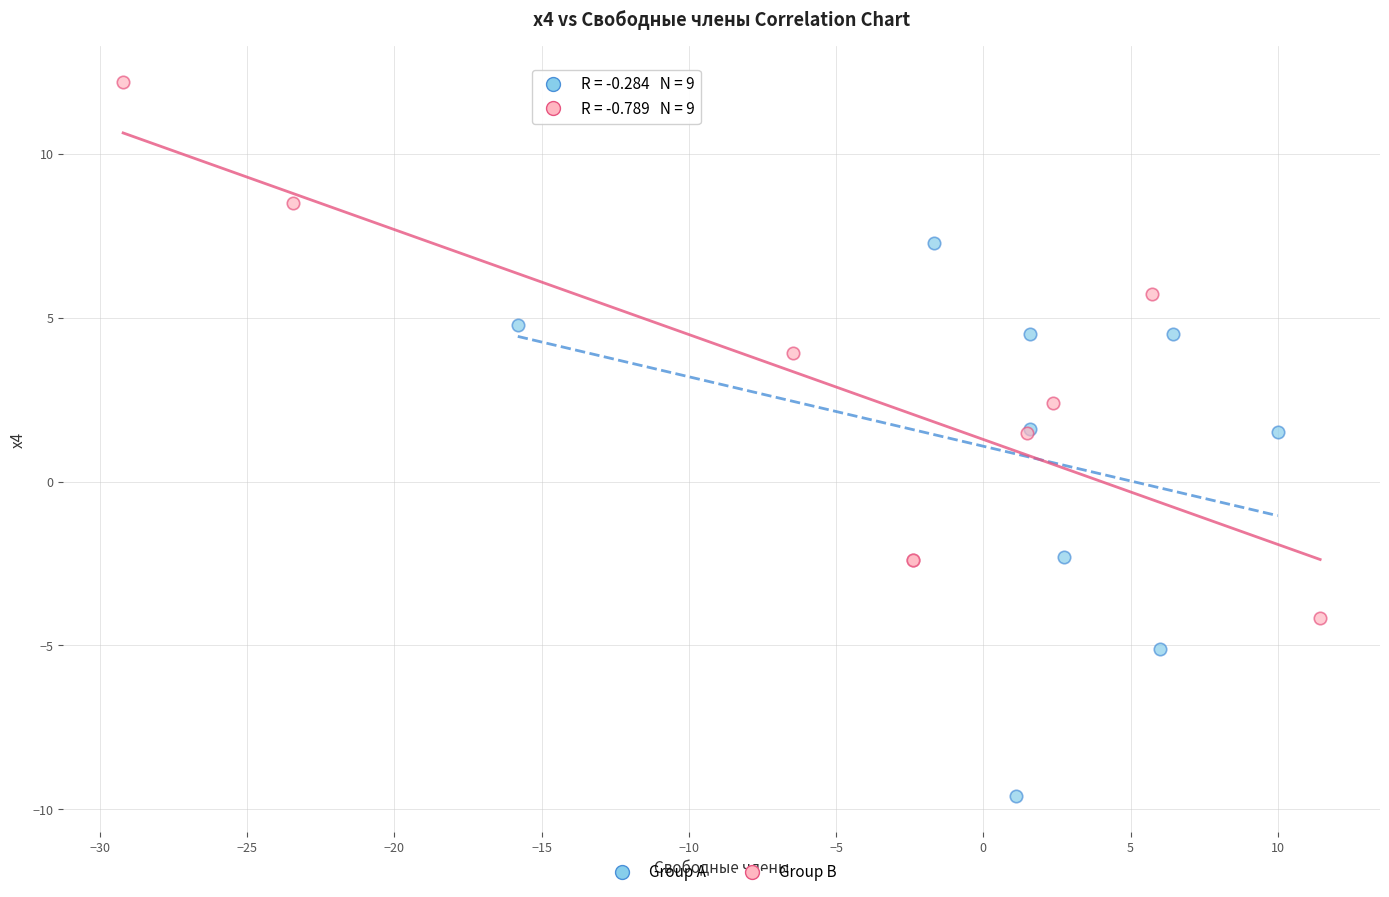

Which series contains the highest Y value?

Group B